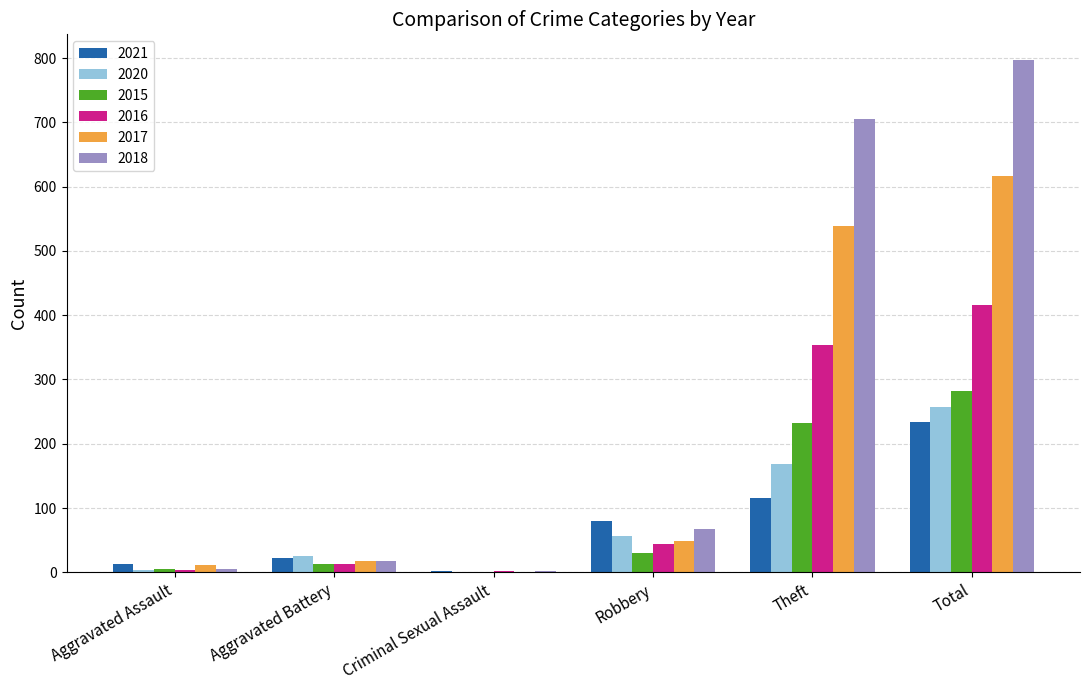

True or false: 2021 has a value of 116 at Theft.

True